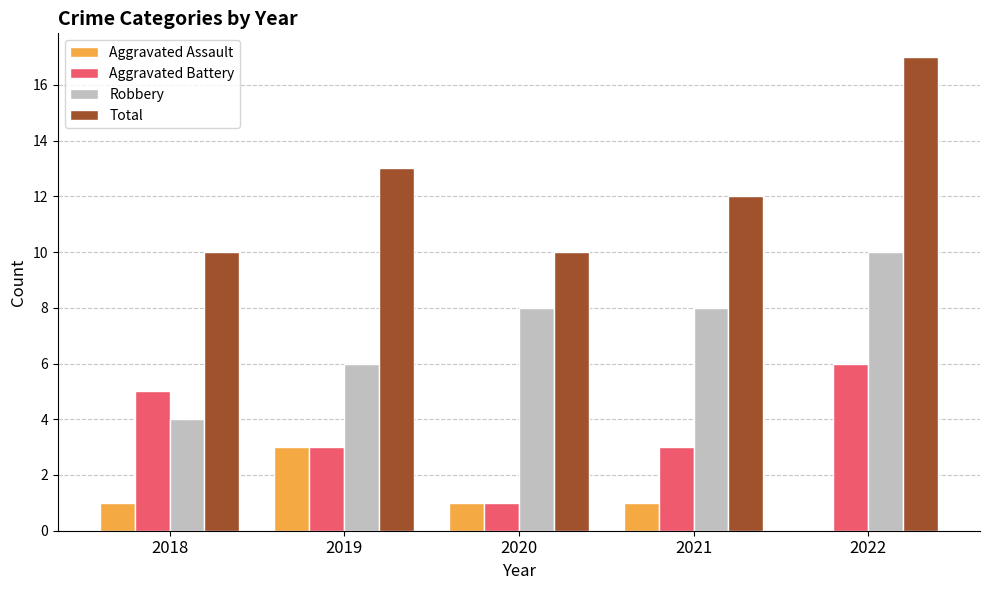

The Total series shows 23 at 2022. True or false?

False